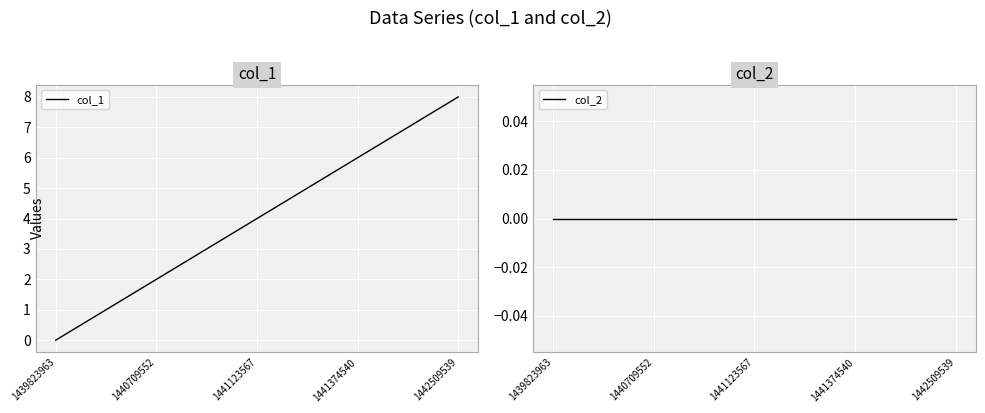

Does the chart display data point markers on the line(s)?

No